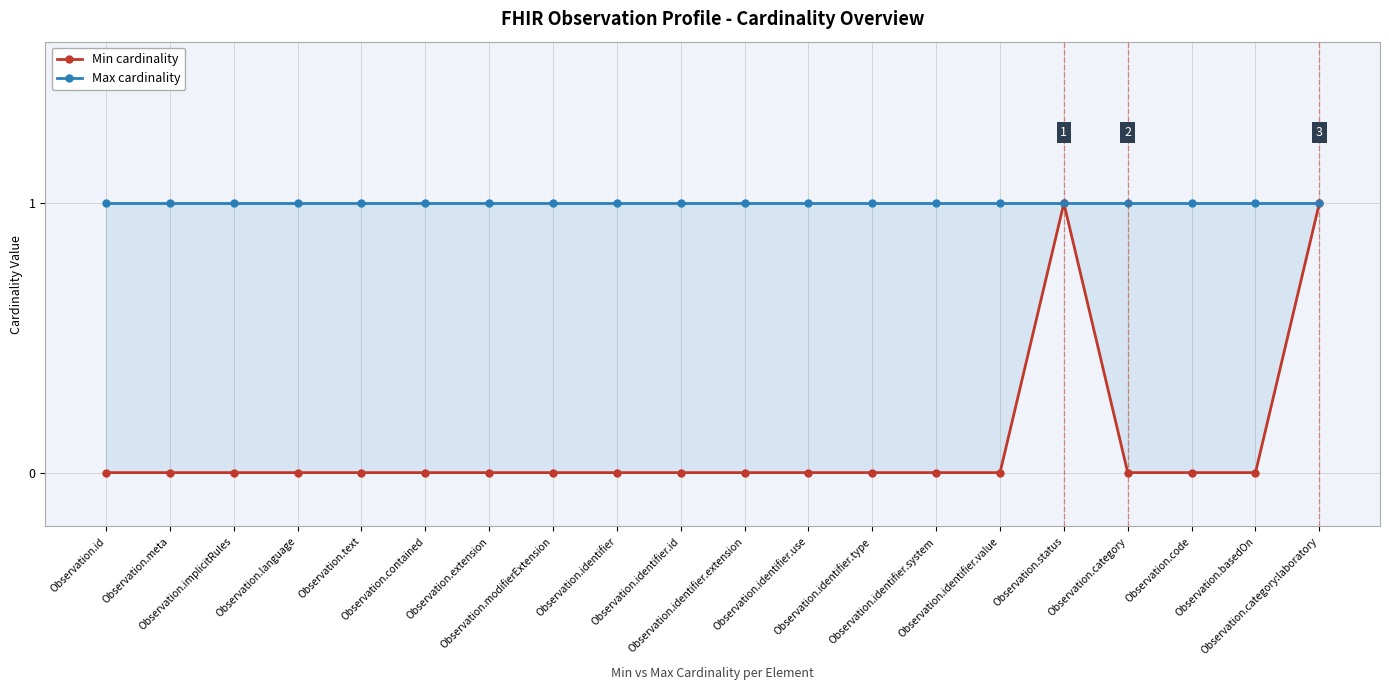

Which has a higher value, Observation.category:laboratory or Observation.implicitRules?

Observation.category:laboratory